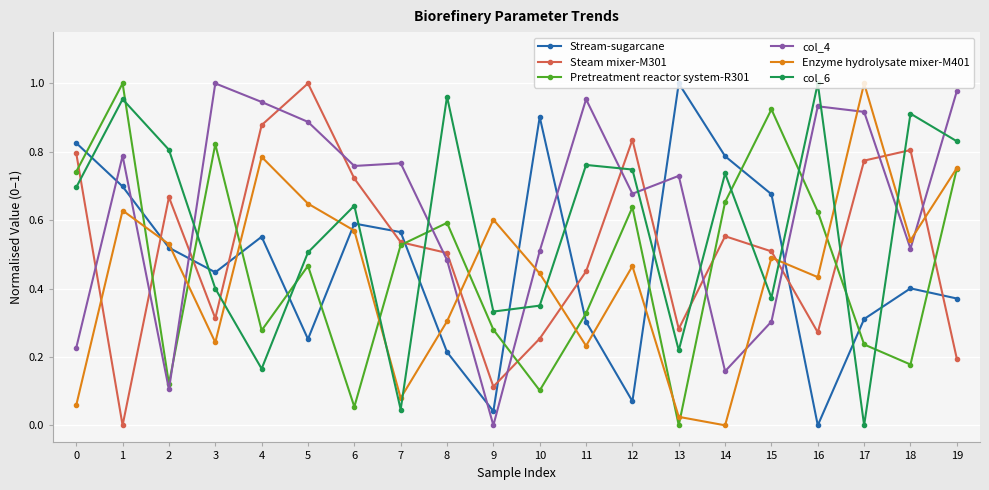

Which category has the lowest value in the col_4 series?

9